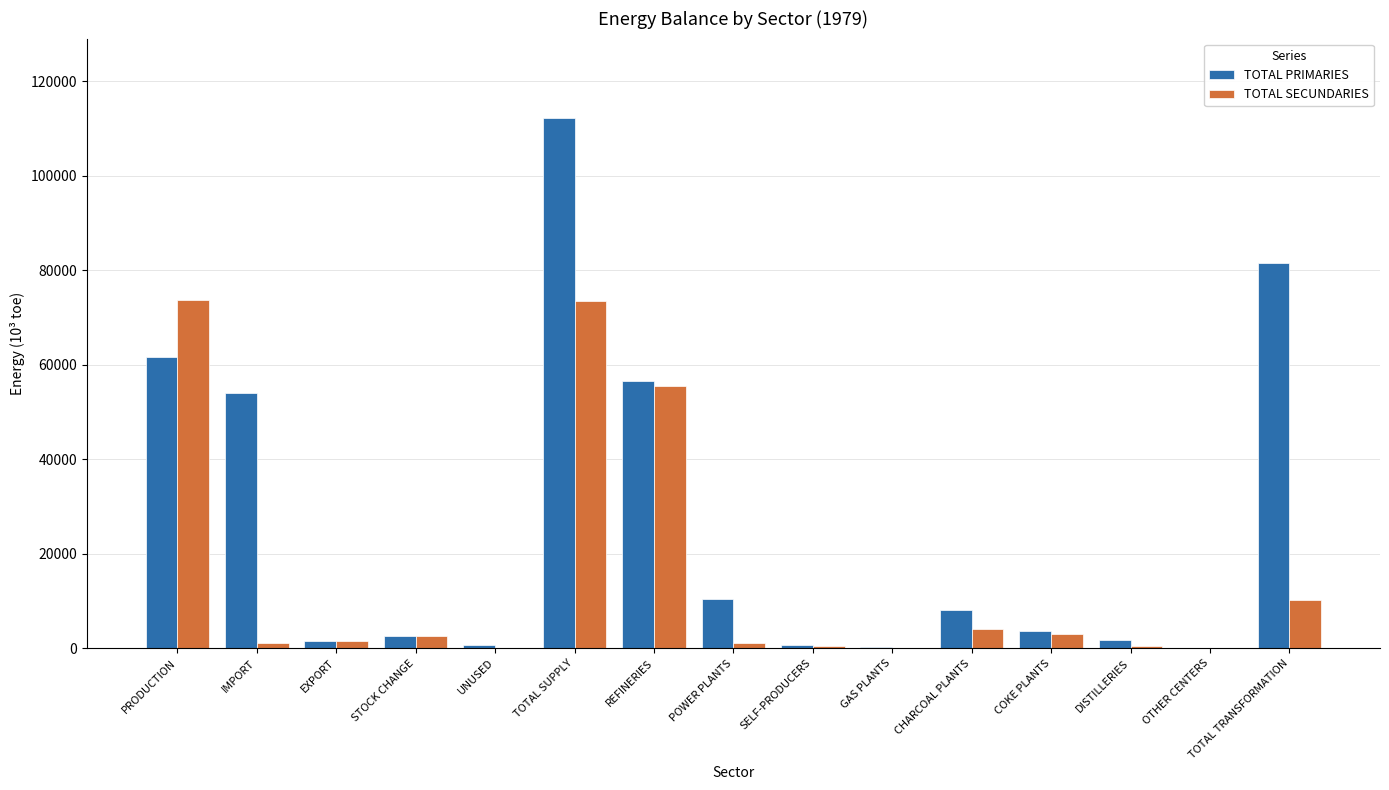

How many data points in TOTAL SECUNDARIES are above 1453?

8